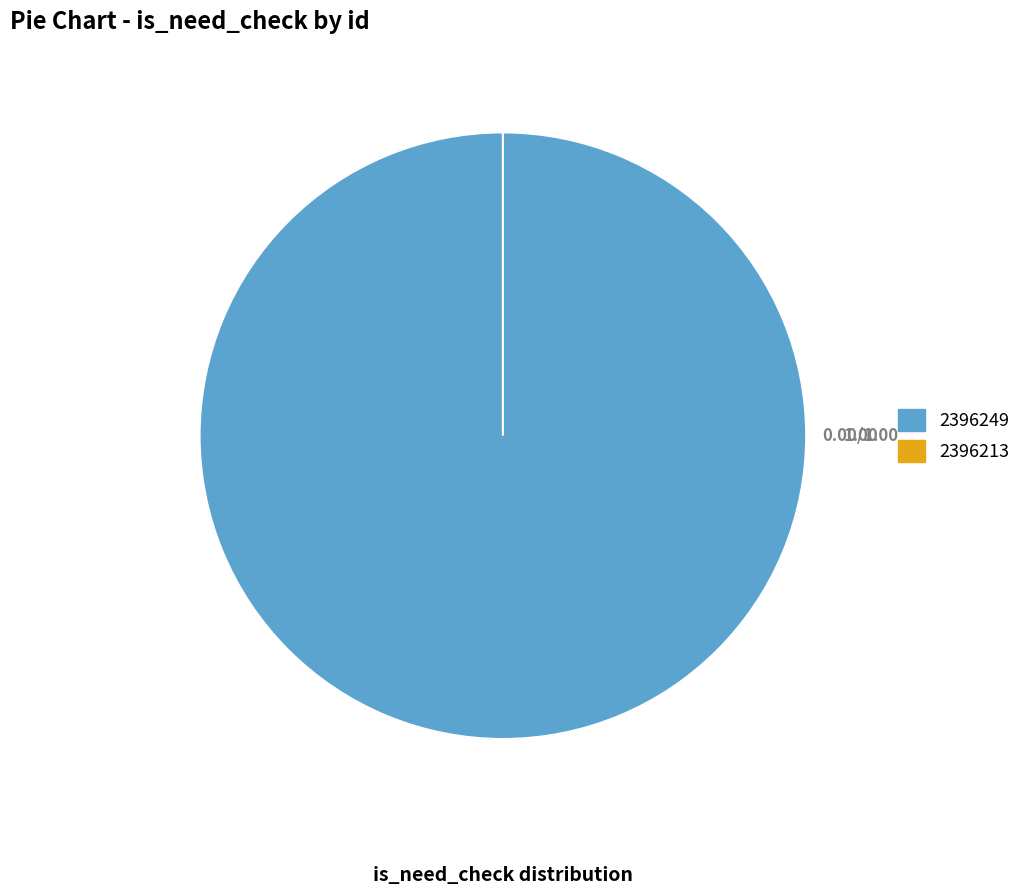

To the nearest percent, what is the difference between the largest and smallest slice percentages?

100%